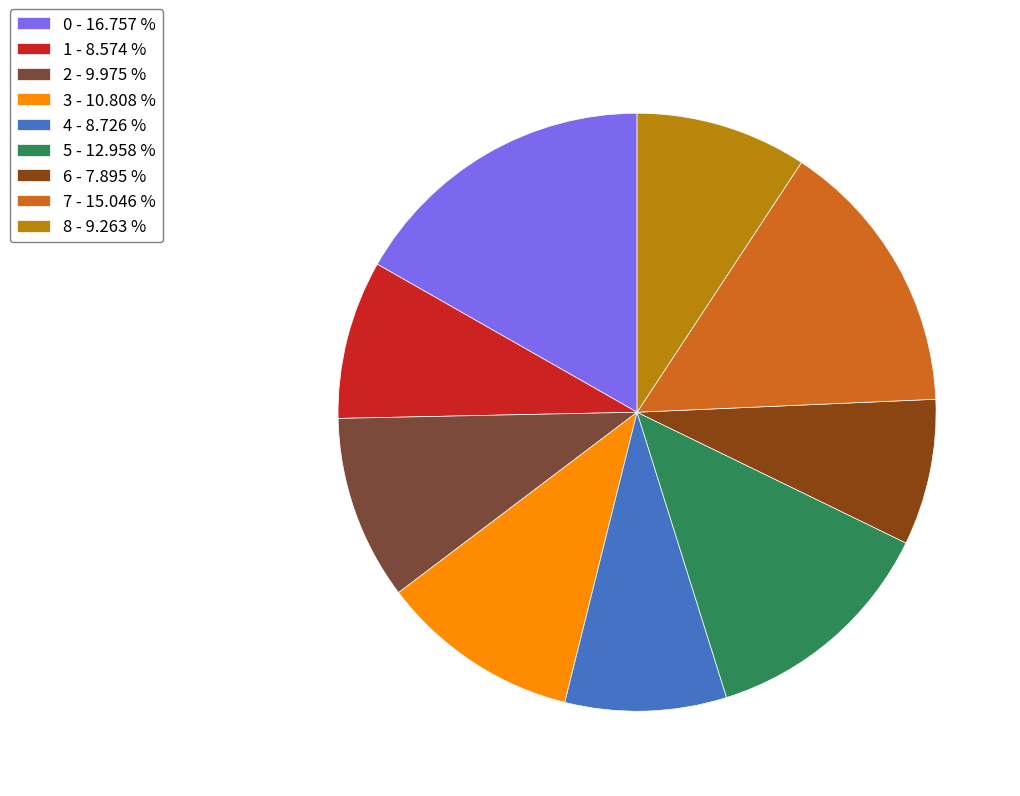

True or false: 6 accounts for 1% of the total.

False